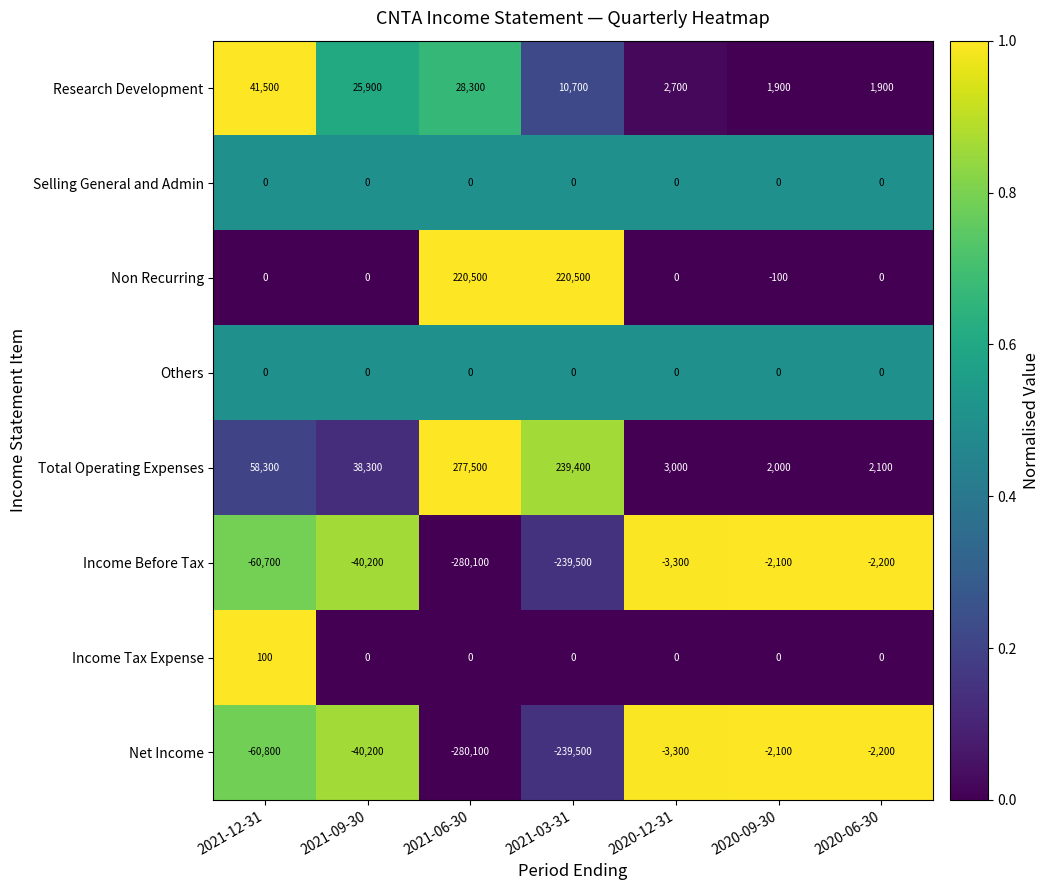

List the labels in order of Income Before Tax value, largest first.

2020-09-30, 2020-06-30, 2020-12-31, 2021-09-30, 2021-12-31, 2021-03-31, 2021-06-30